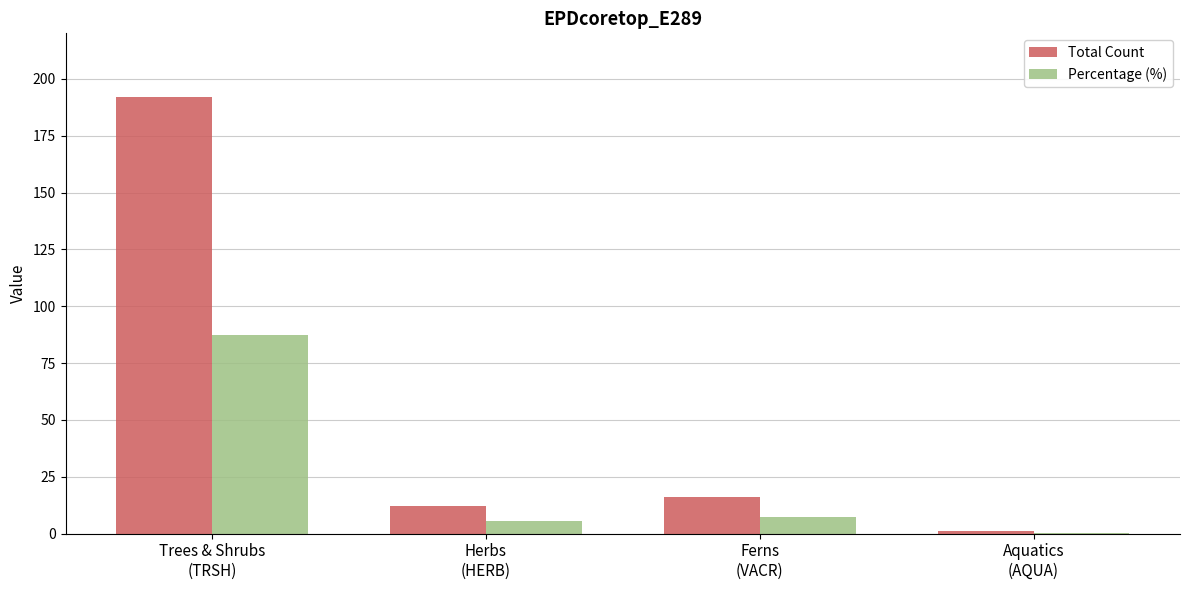

What is the sum of all Total Count values?

221.0